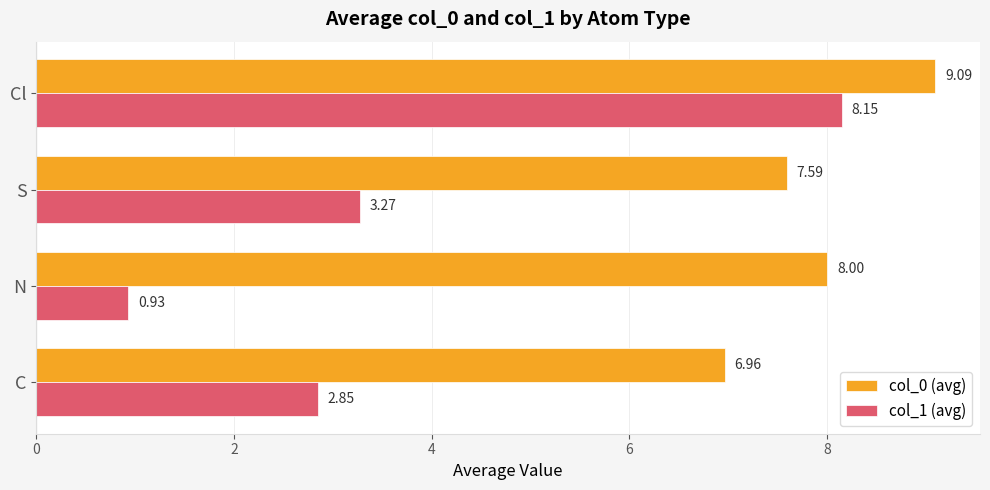

What is the difference between the highest and lowest values at C?

4.1